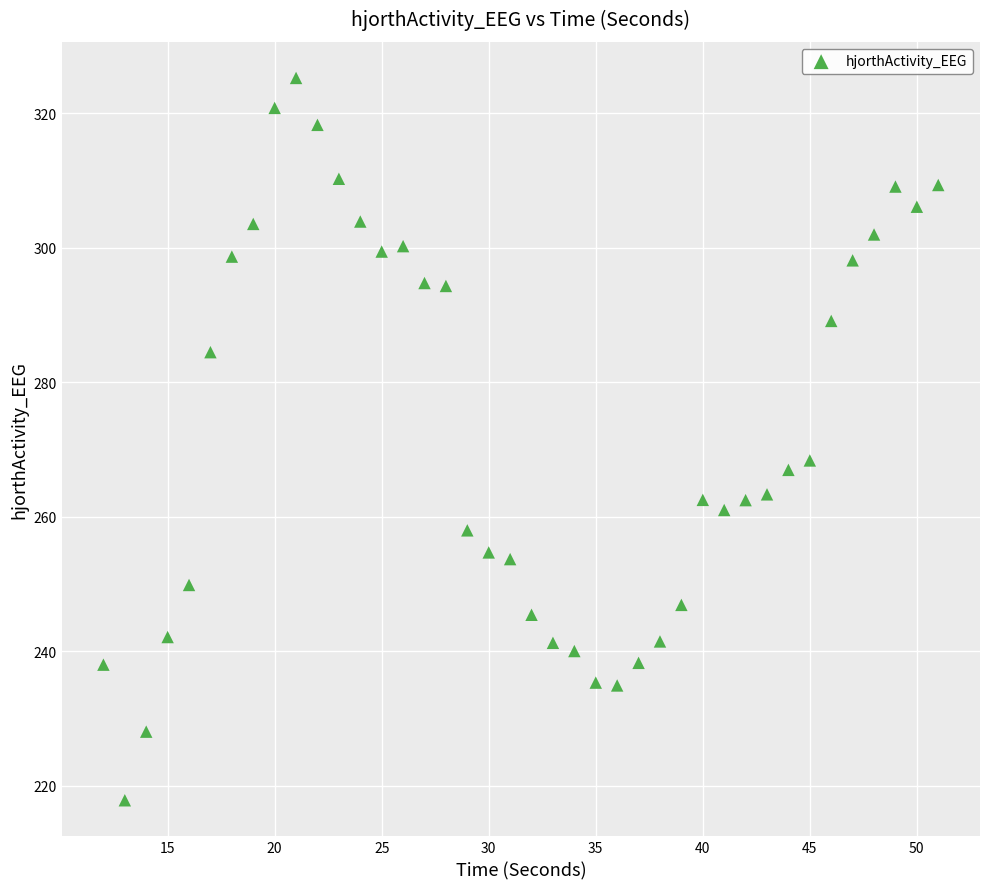

What Y value in the scatter plot is closest to 271?

268.4